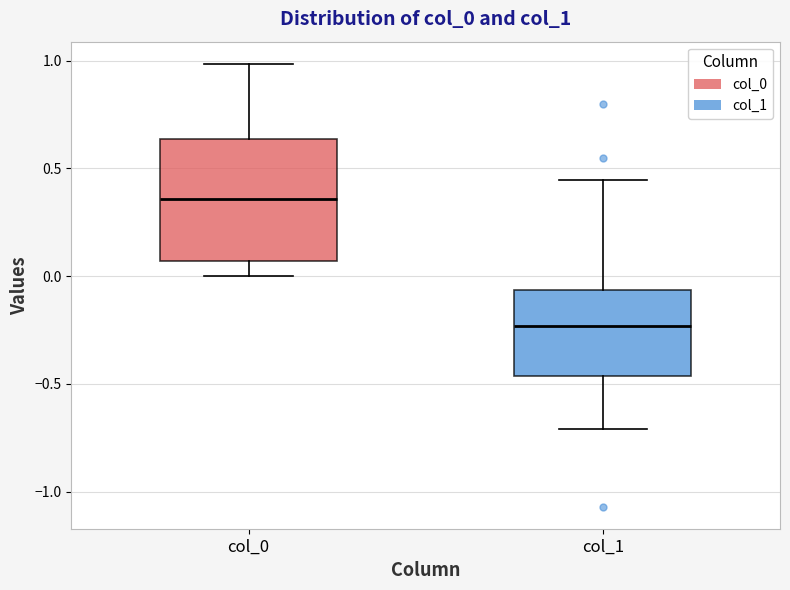

Reading left to right, transcribe this box plot: for each box, give where its median line is, the range the box spans, and where its two whiskers end, as read against the y-axis. The values are not printed on the chart, so give them approximately, as read against the axis.

col_0: median 0.35, box 0.05 to 0.65, whiskers 0.00 to 1.00
col_1: median -0.25, box -0.45 to -0.05, whiskers -0.70 to 0.45